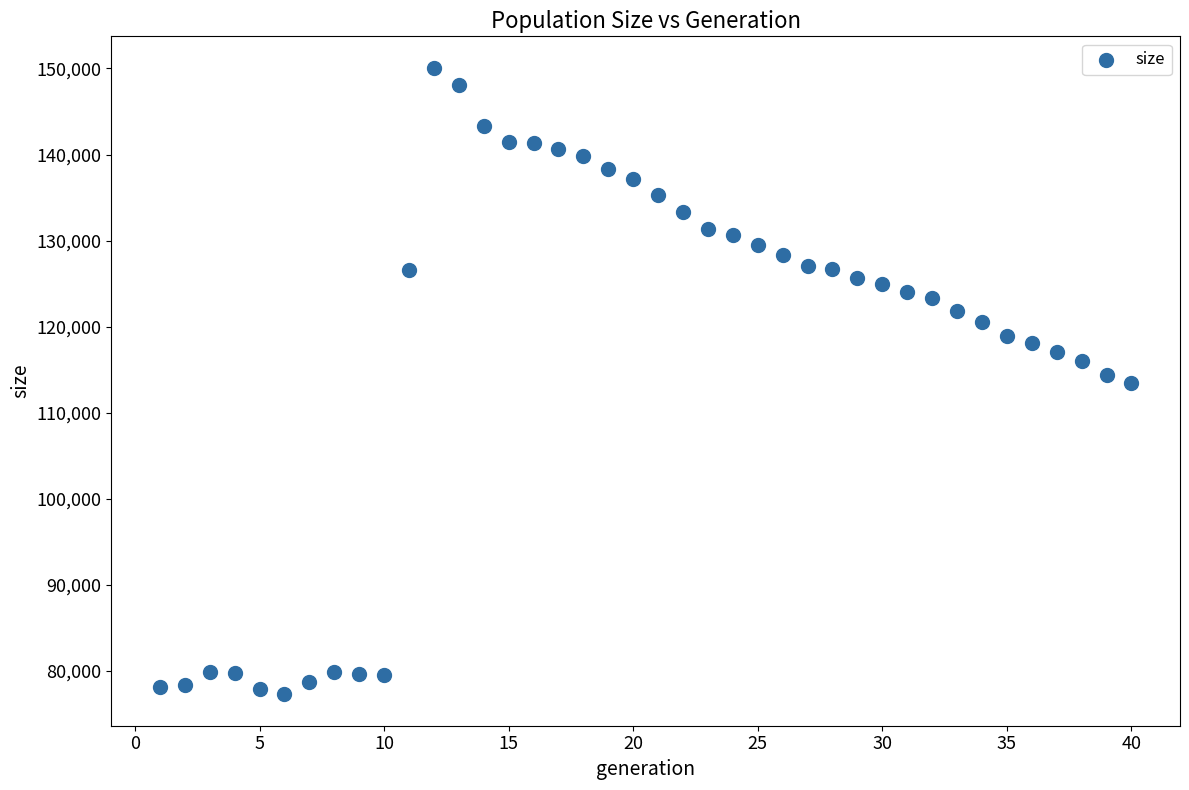

What is the range of X values (max minus min)?

39